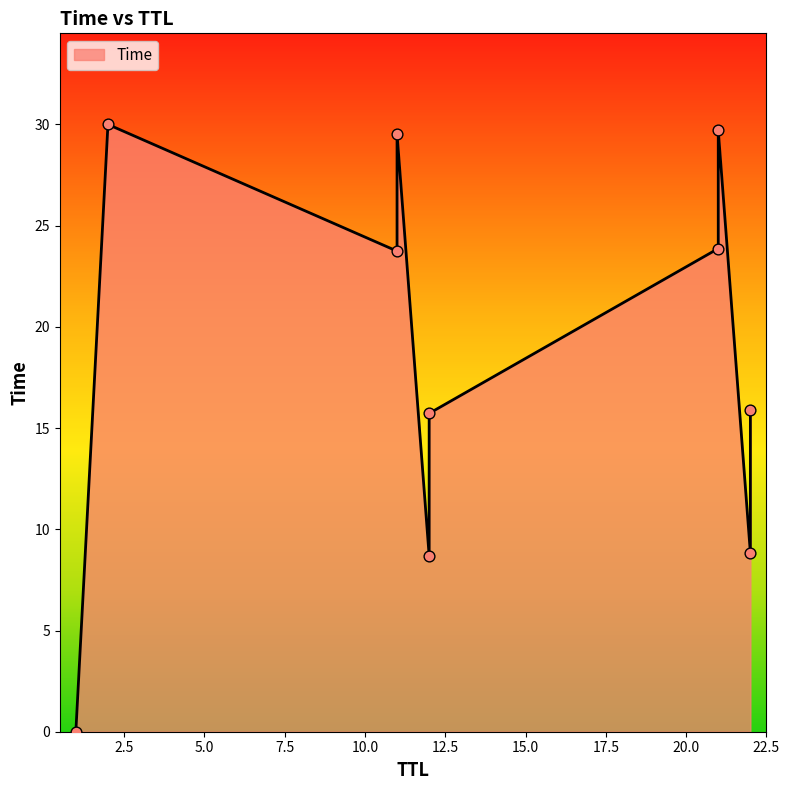

What is the change in value from 22 to 21?

+15.0